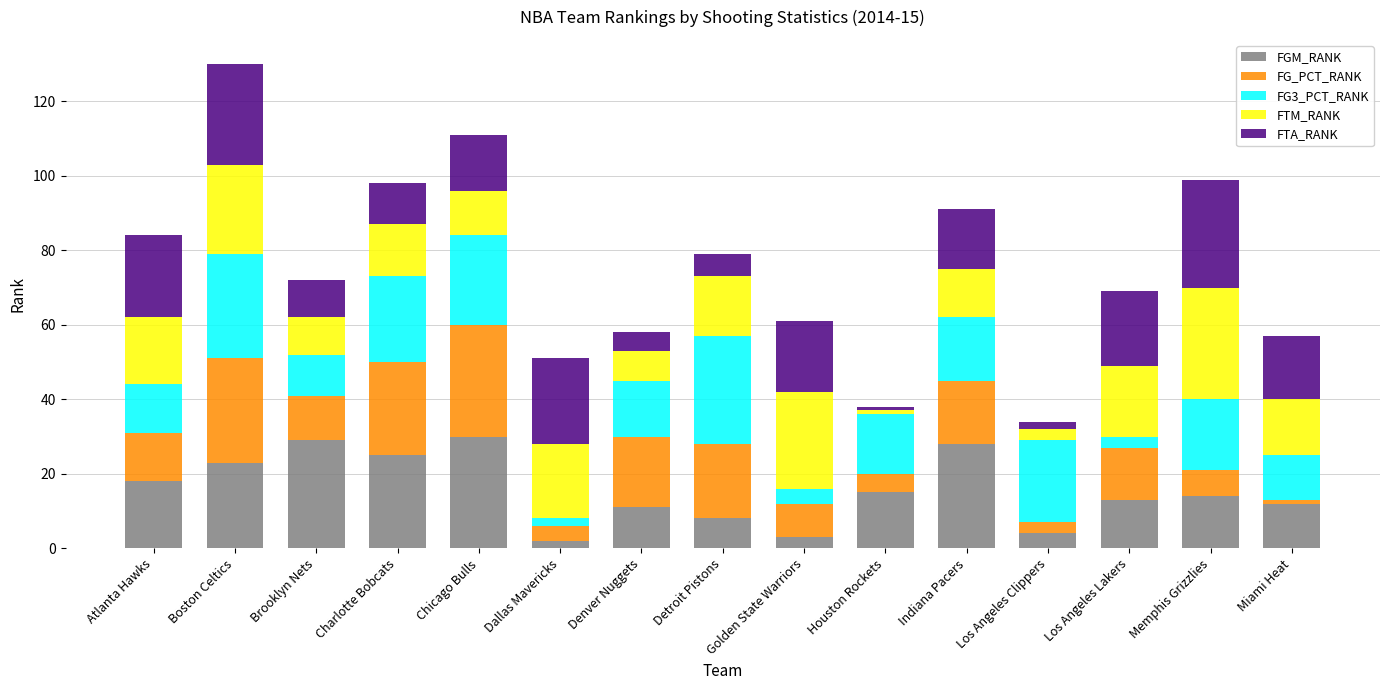

What is the maximum value for FGM_RANK?

30